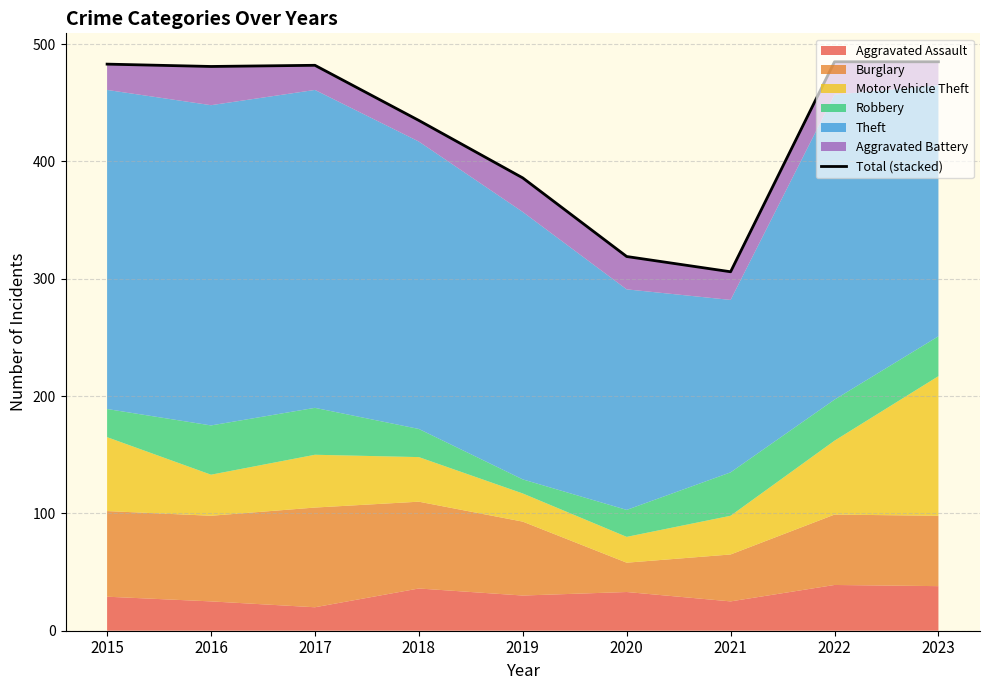

Read the value at 2019, to the nearest 5.

385